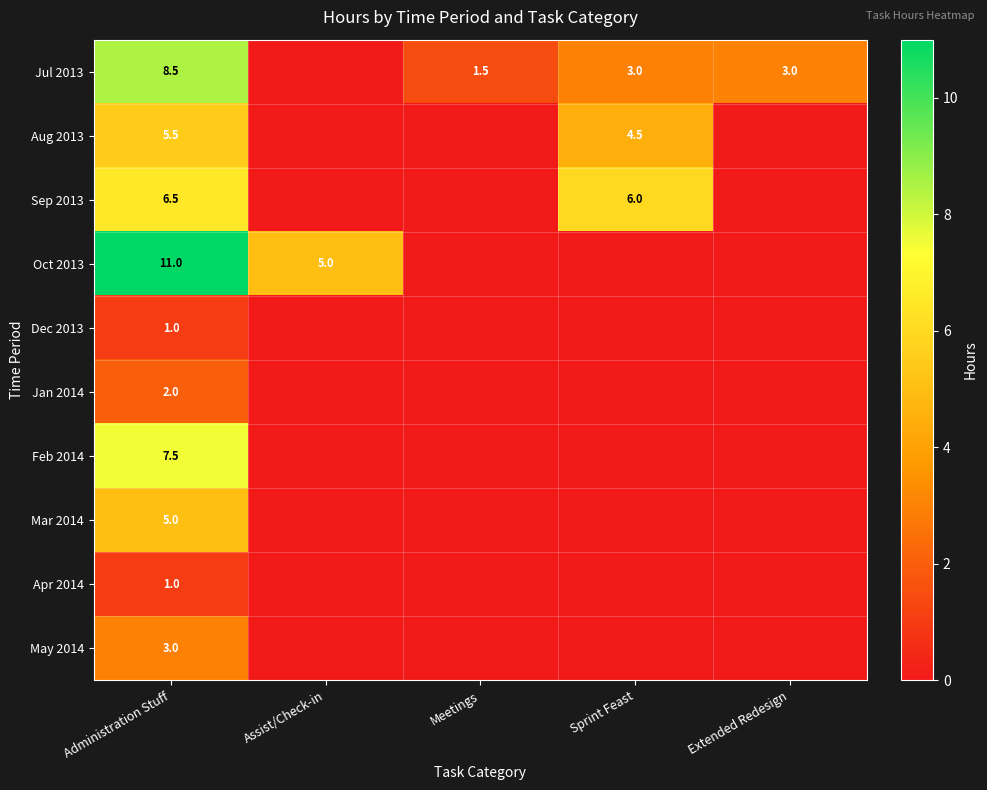

The value of Jul 2013 at Administration Stuff is 8.5. True or false?

True